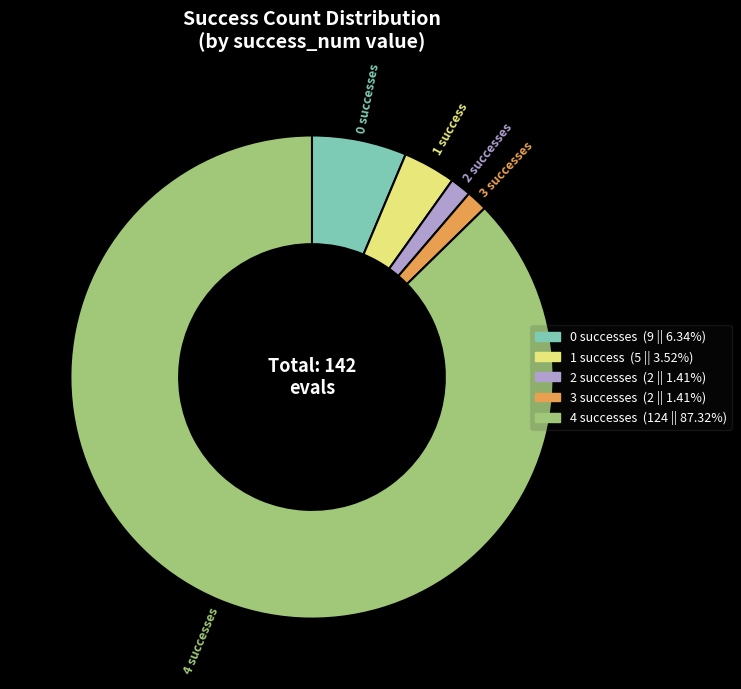

How many slices are in this pie chart?

5